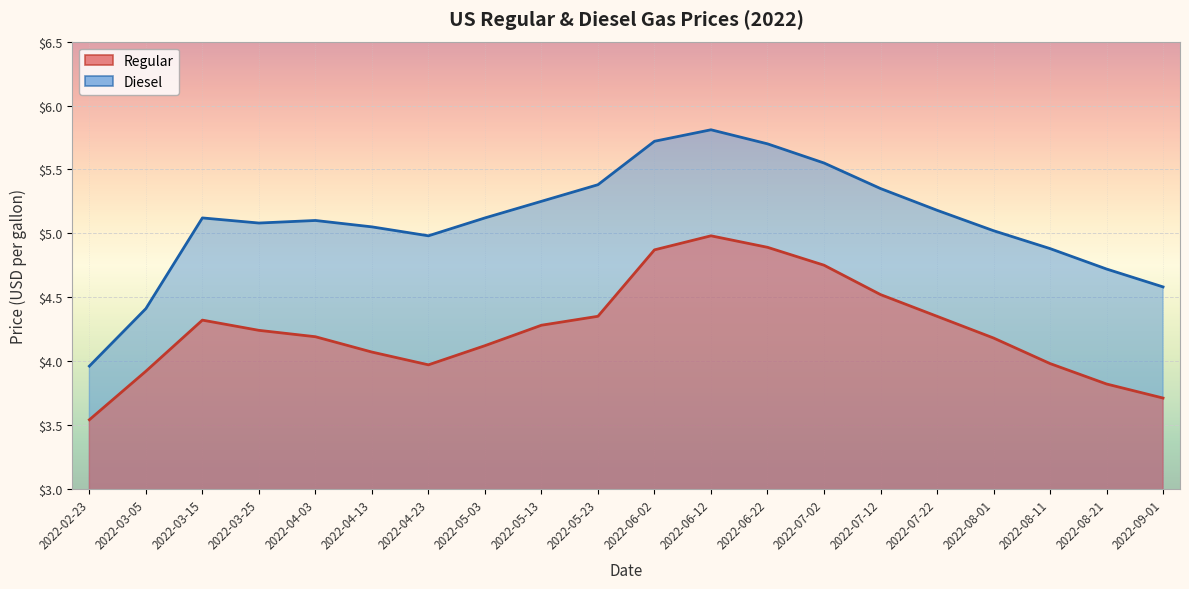

How many interior local peaks does the Regular series have?

2